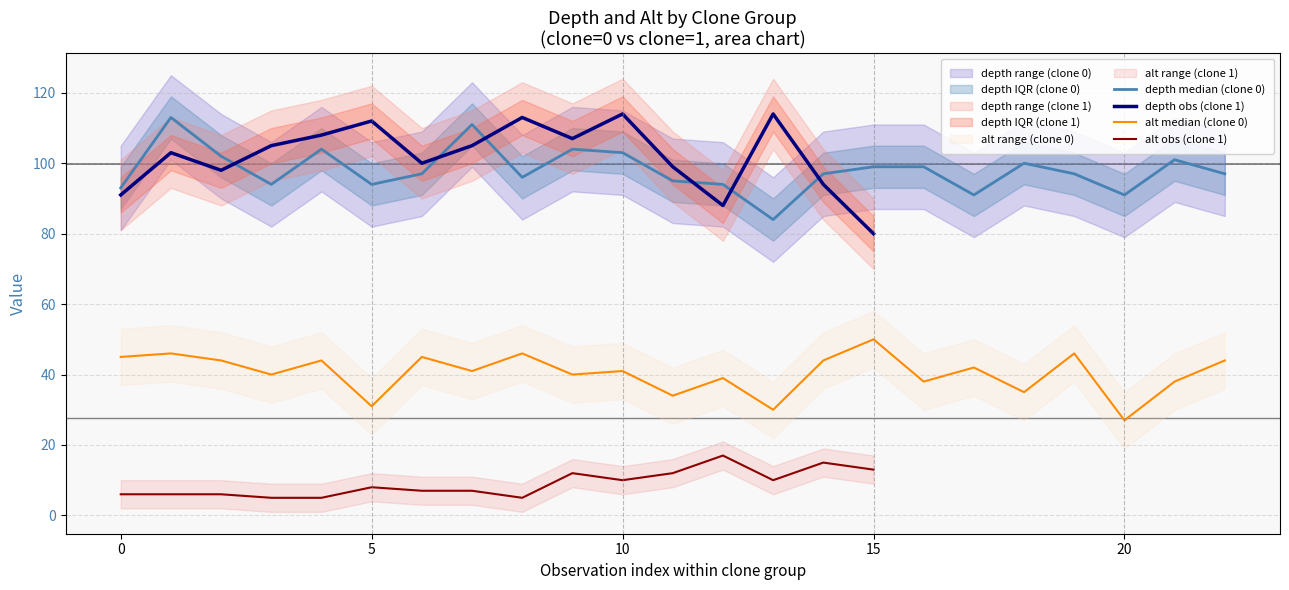

List the series in order of their overall mean, highest first.

depth, alt